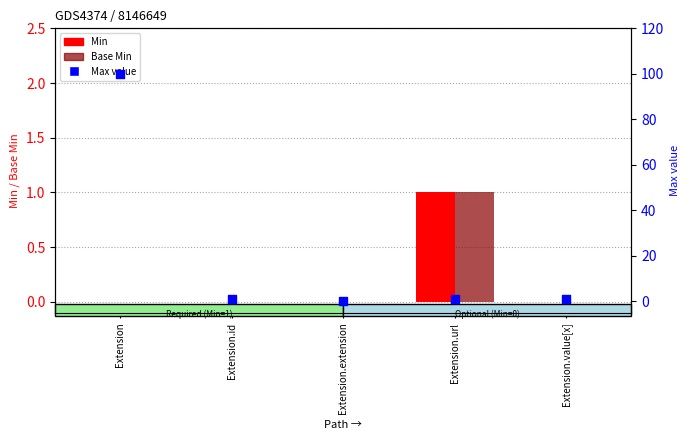

At how many categories does at least one series exceed 98?

1